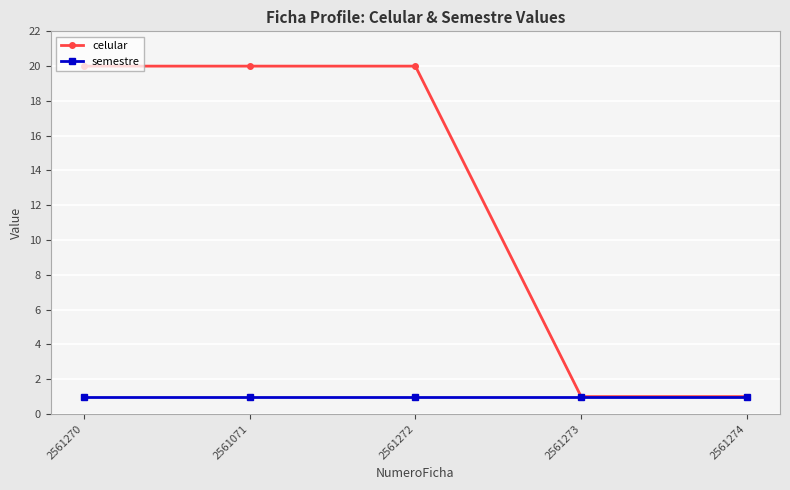

What is the maximum value for celular?

20